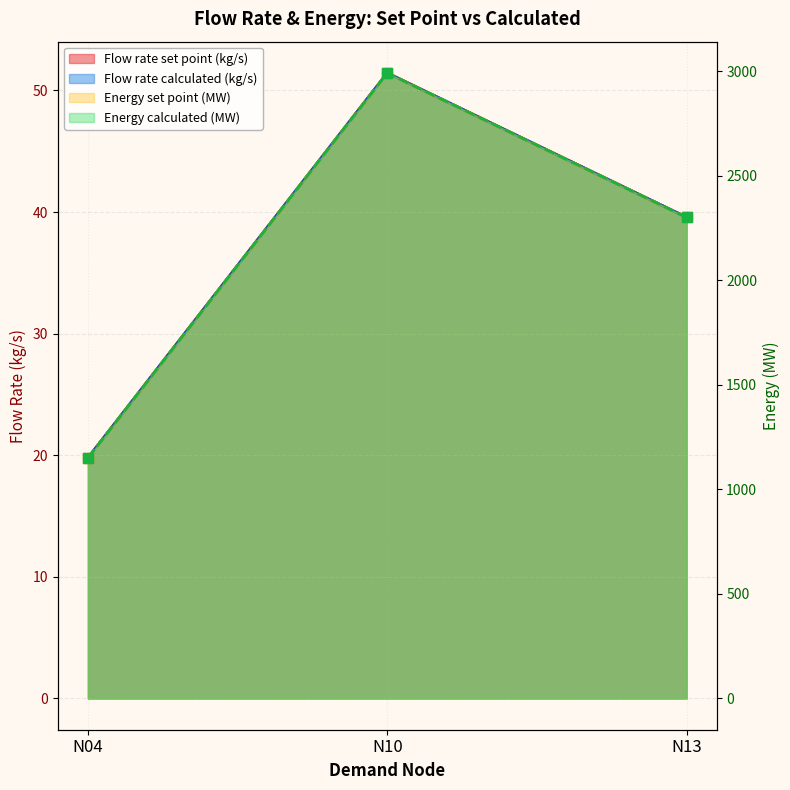

Is it true that Energy set point (MW) equals 692.9 at N04?

False